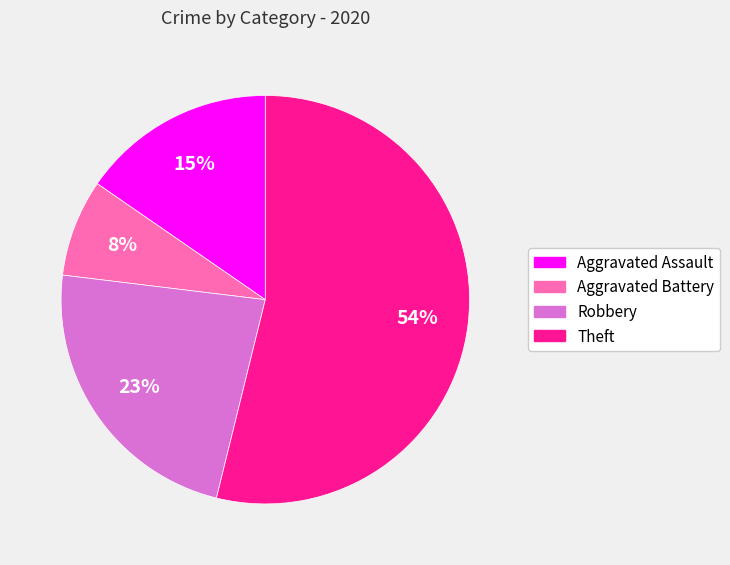

What is the smallest slice in the pie chart?

Aggravated Battery